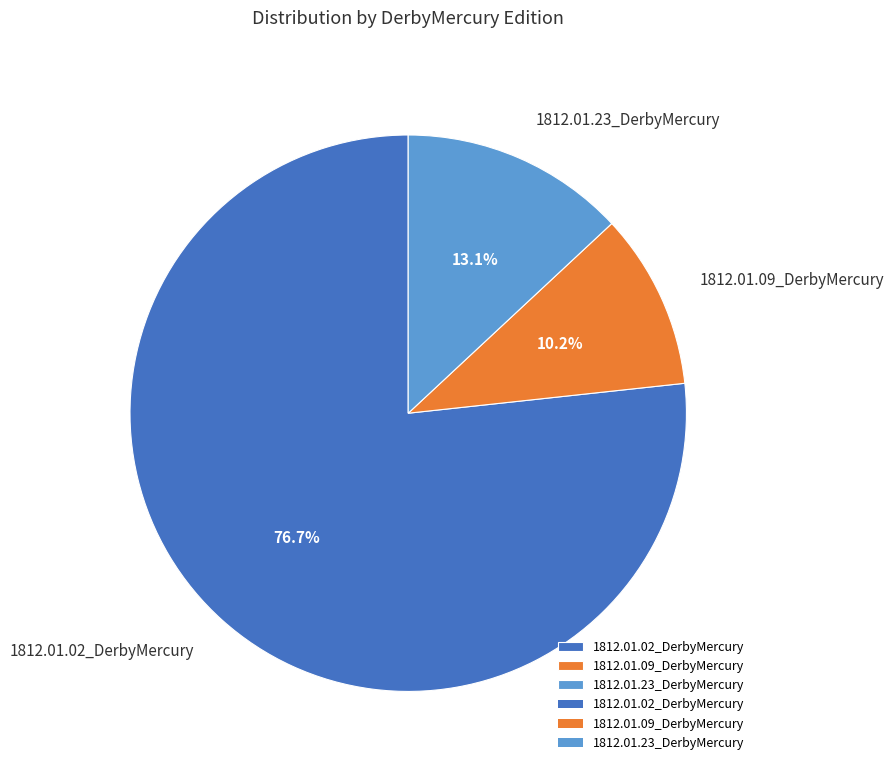

How many segments does this pie chart have?

3